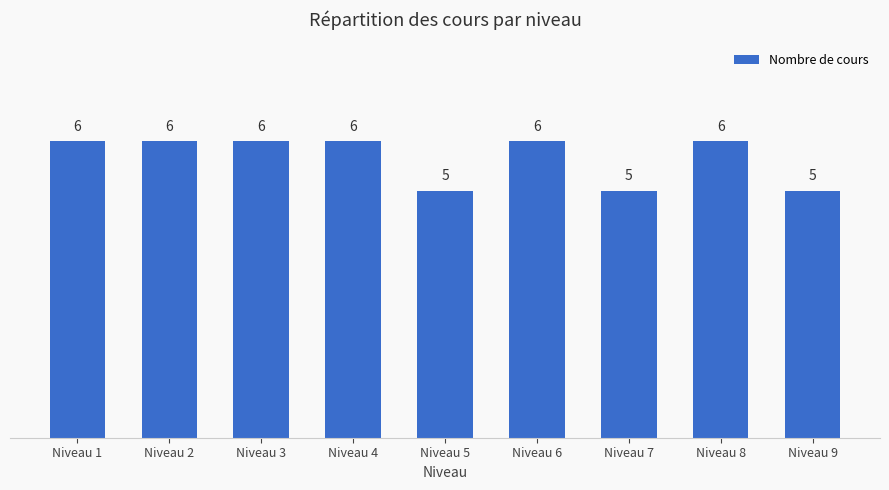

Is it true that the value at Niveau 9 is 5?

True